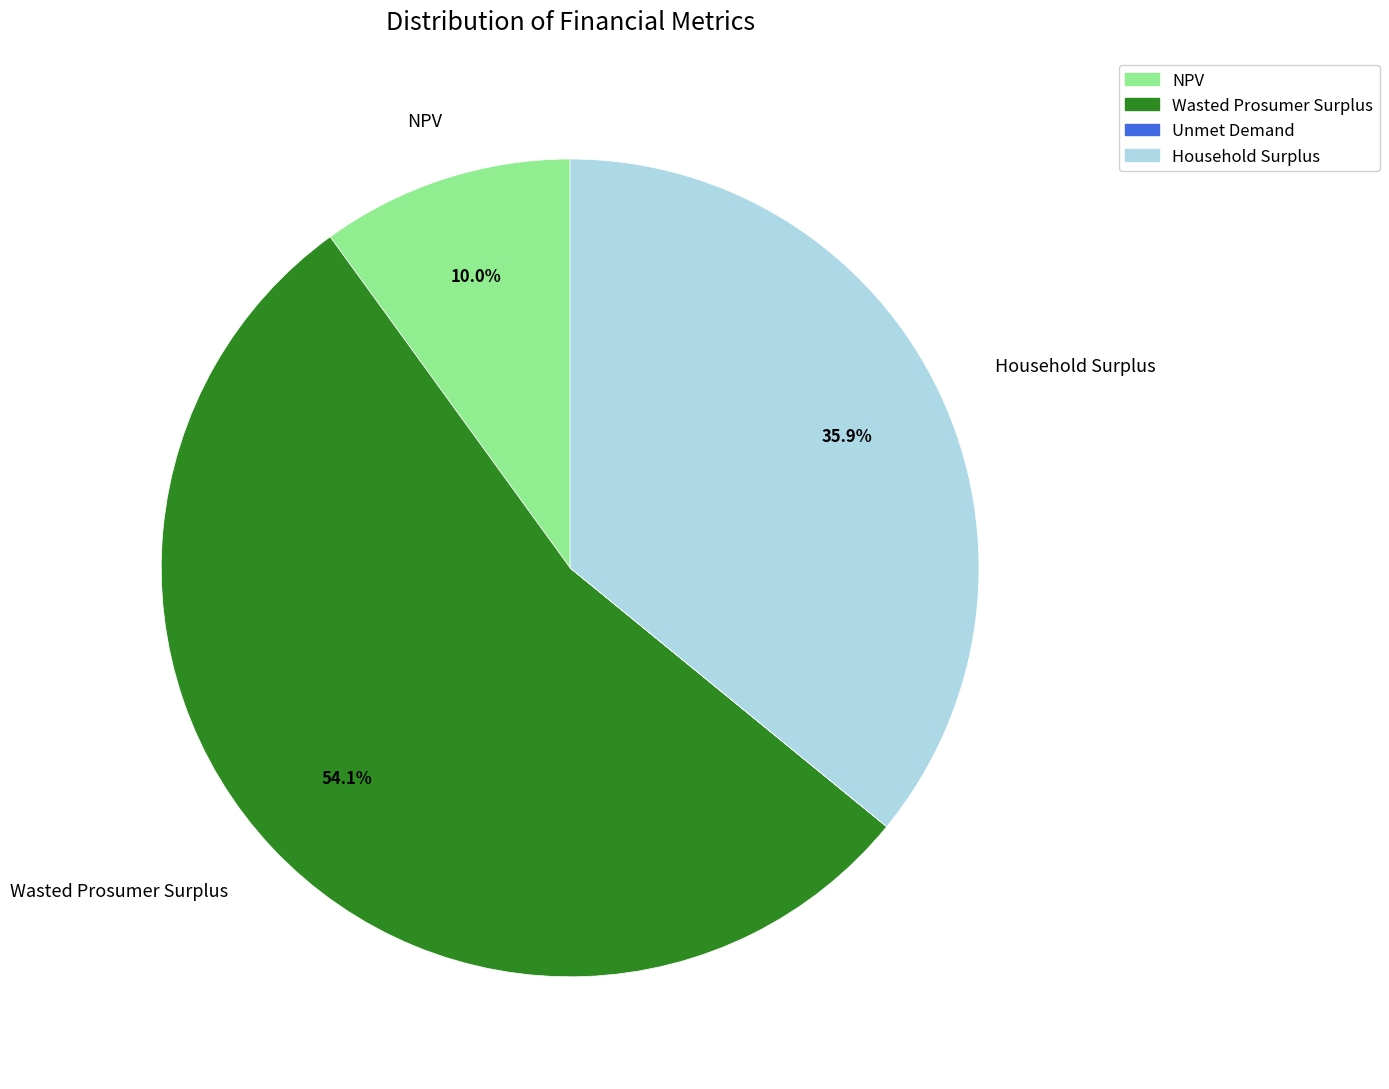

Combined, do Wasted Prosumer Surplus and Household Surplus account for over 50%?

Yes